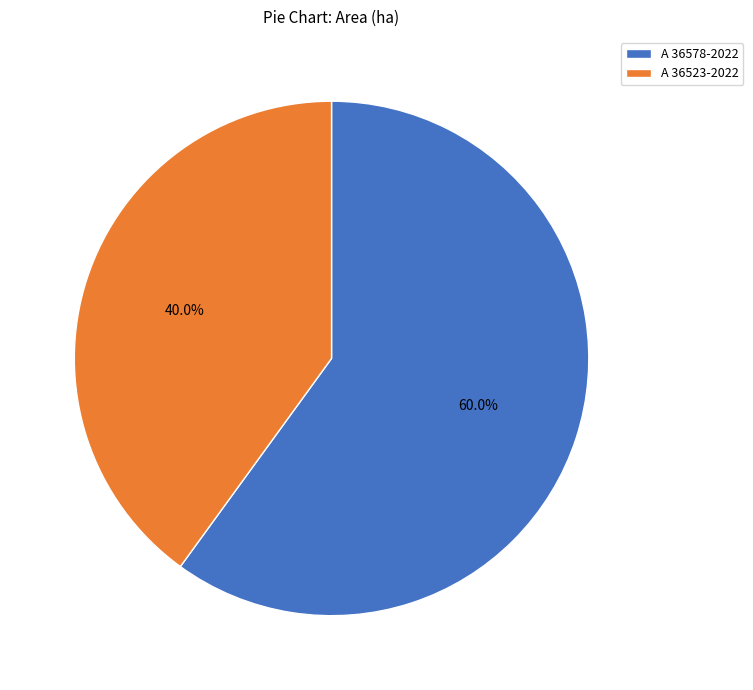

Is it true that A 36578-2022 is 46% of the pie?

False